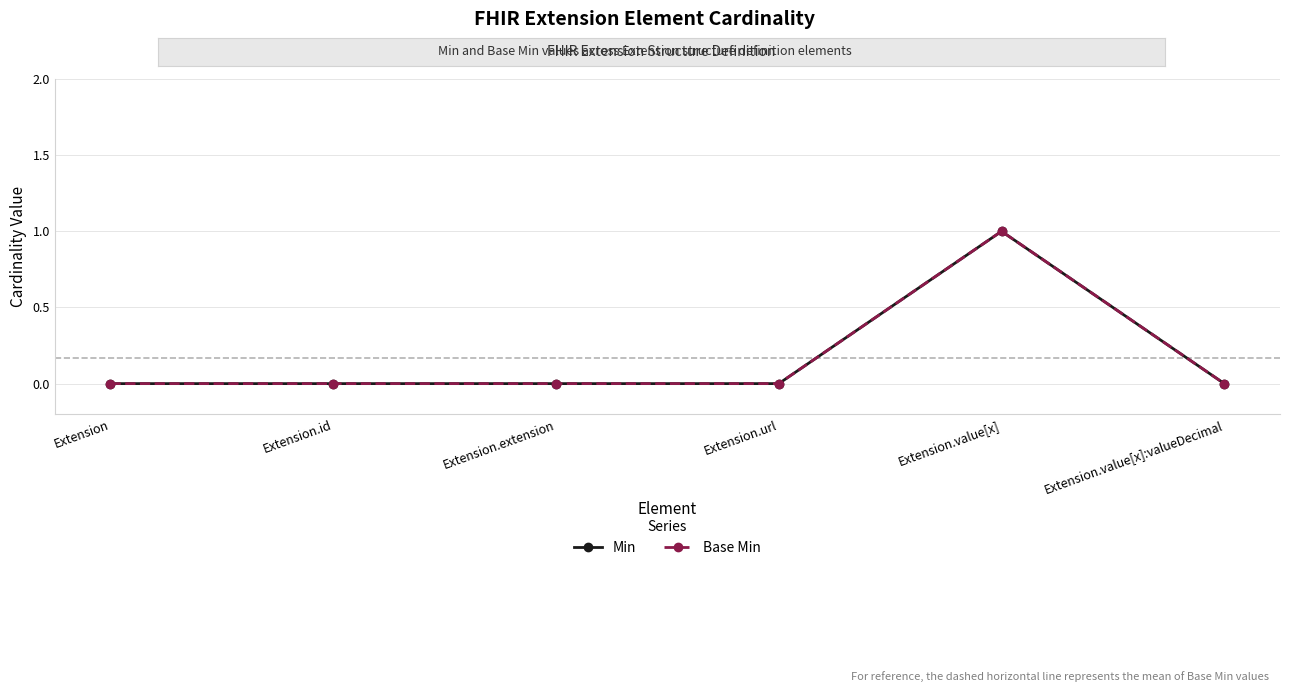

What position from the left is Extension.value[x]?

5